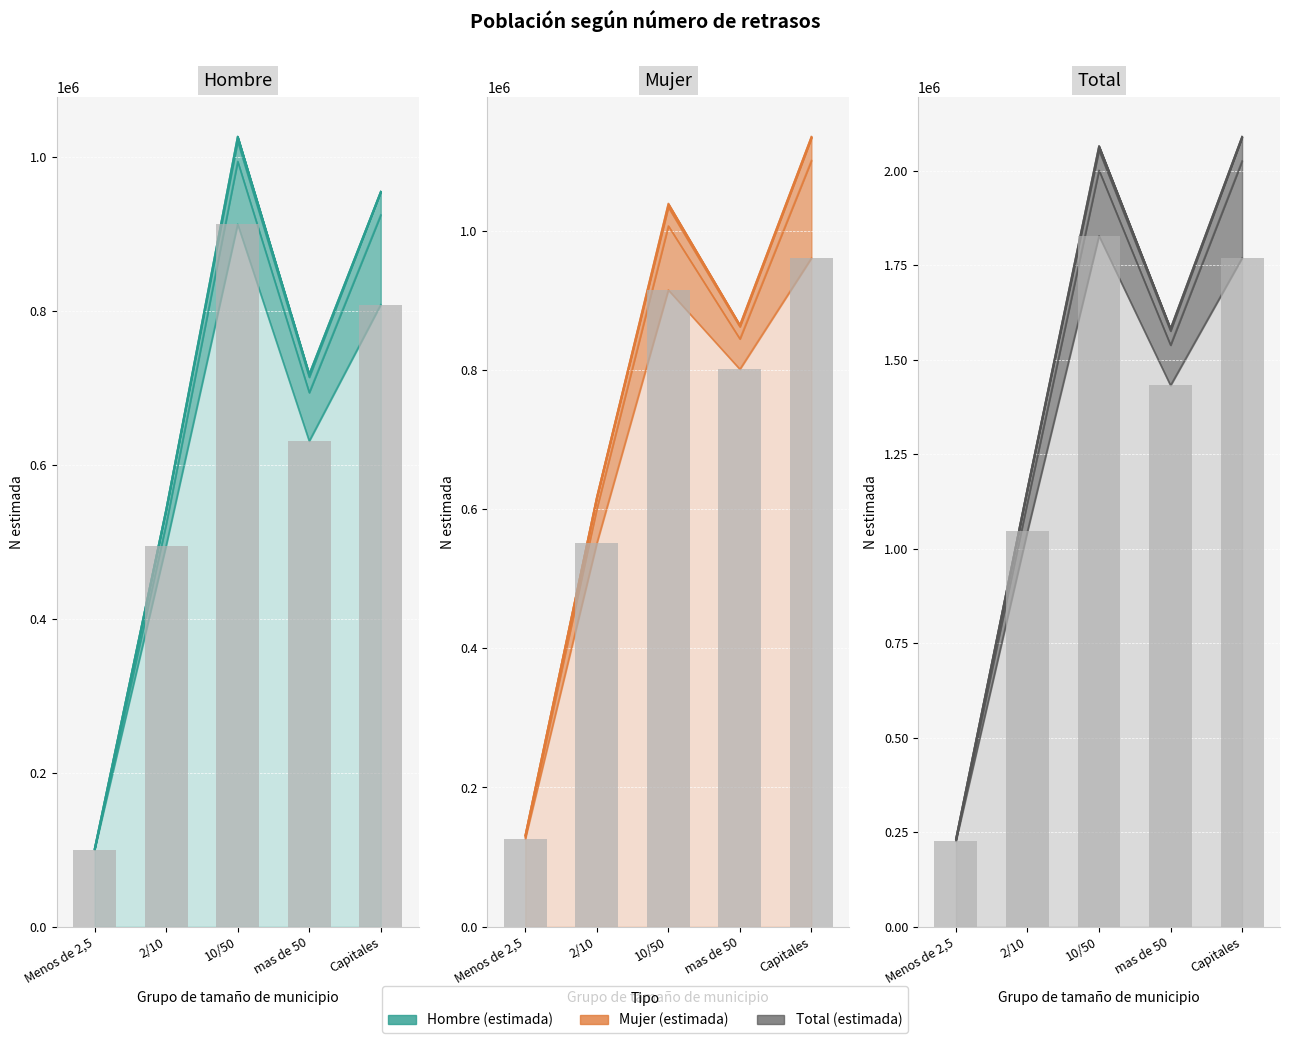

Approximately how many times larger is the value at 2/10 compared to Menos de 2,5?

4.6